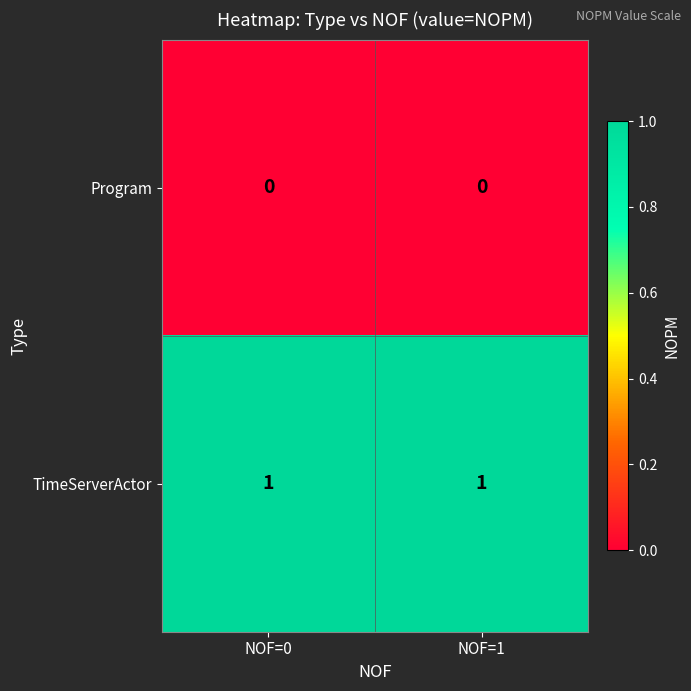

Rank the series by their maximum value, from highest to lowest.

TimeServerActor, Program